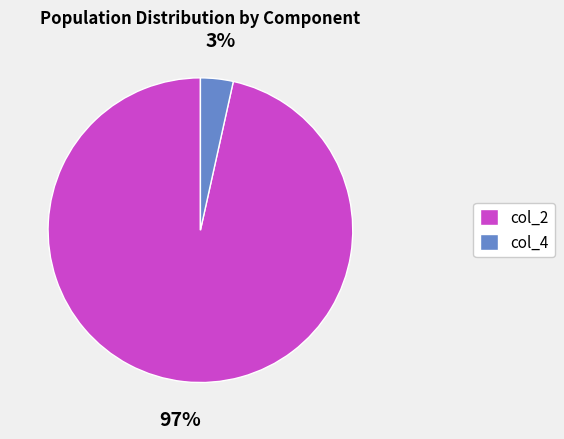

Count the number of slices in the pie.

2